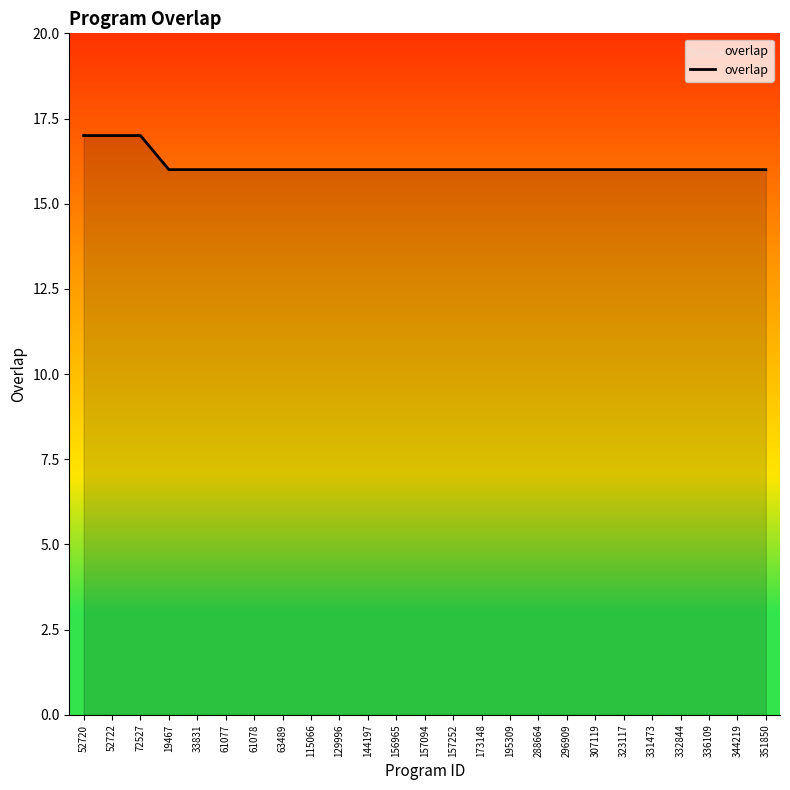

Approximately how many times larger is the value at 156965 compared to 157252?

1.0